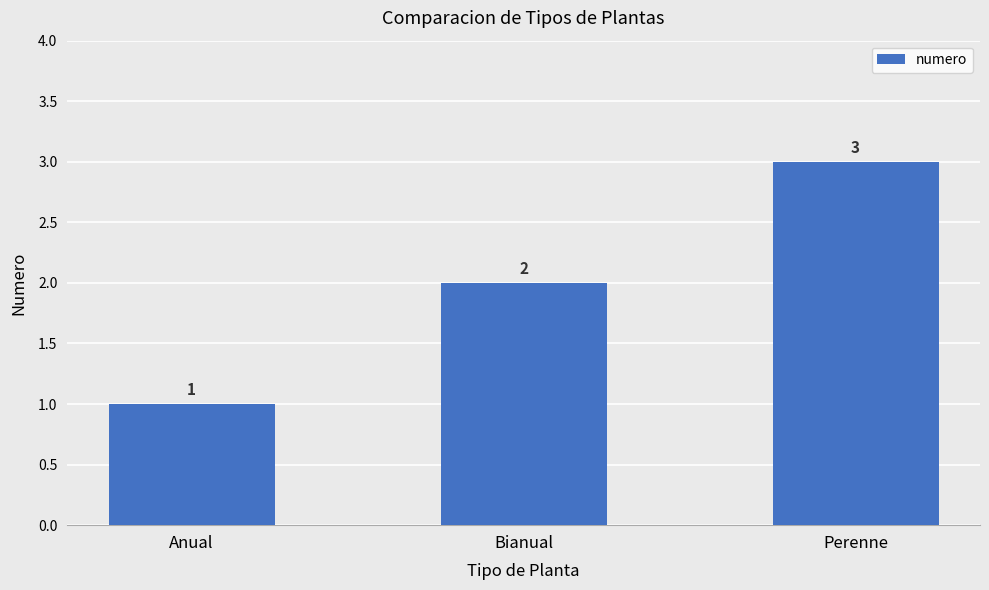

Which label corresponds to the smallest value in the chart?

Anual